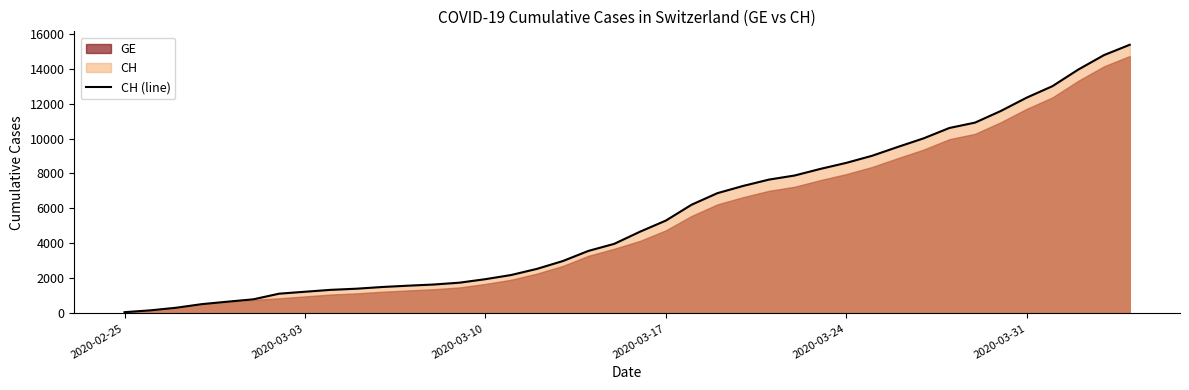

The value of CH (line) at 2020-03-17 is 2112. True or false?

False